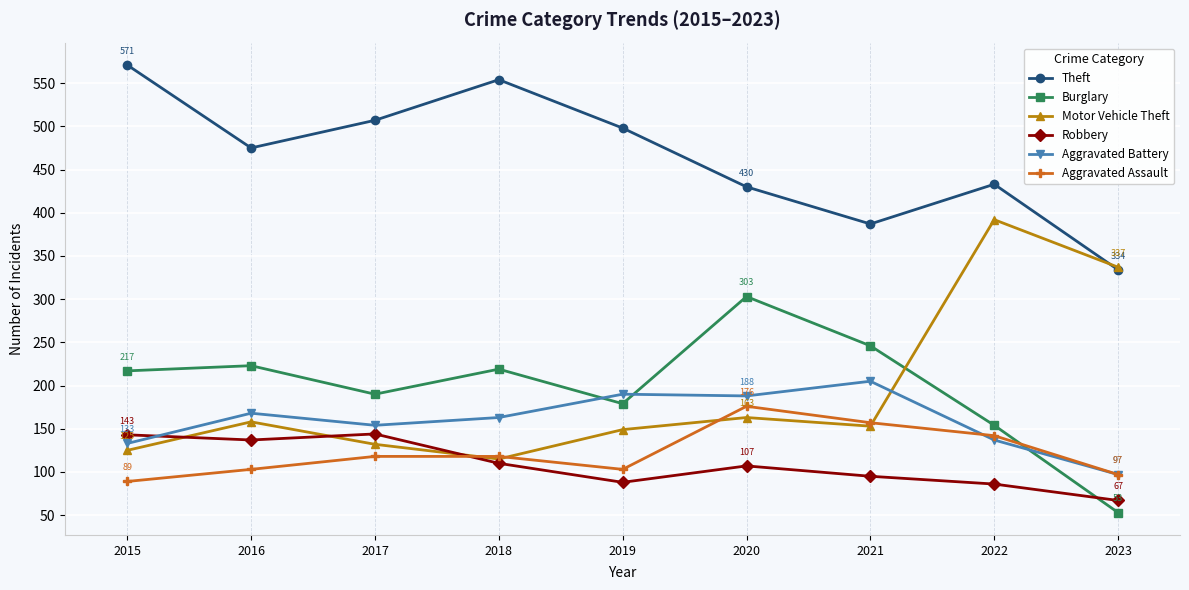

True or false: Theft has more than 0 points higher than both neighbors.

True